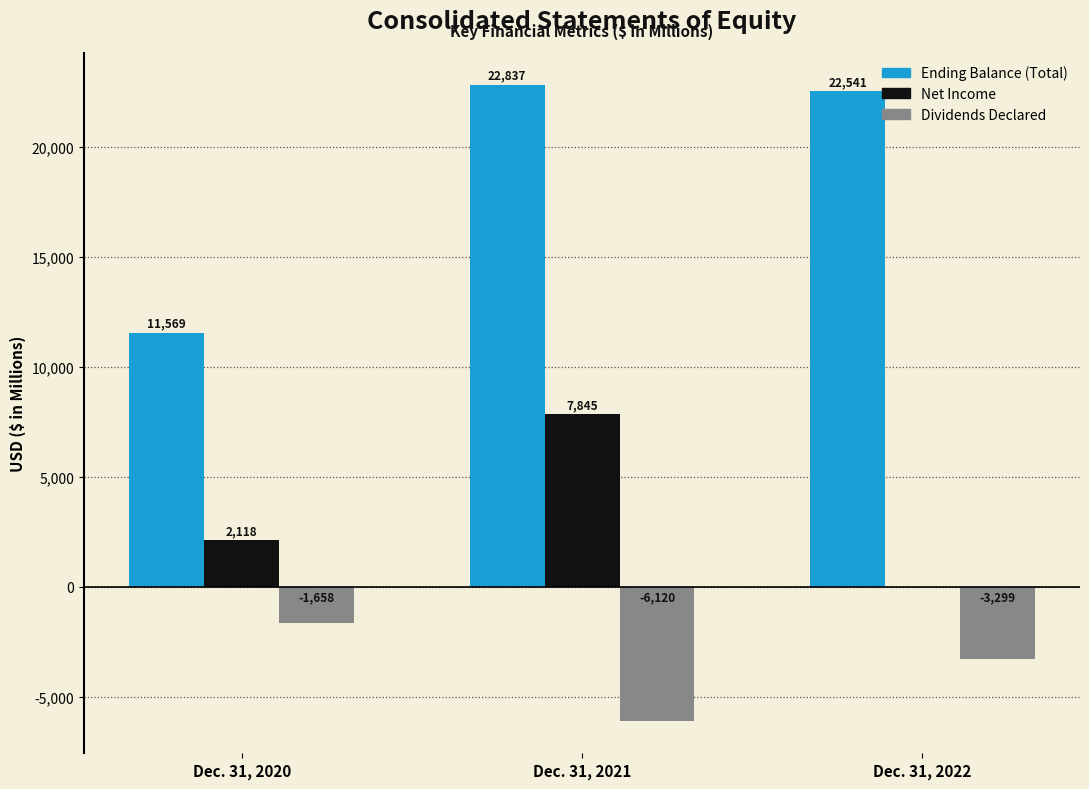

True or false: Net Income has a value of 7845 at Dec. 31, 2021.

True